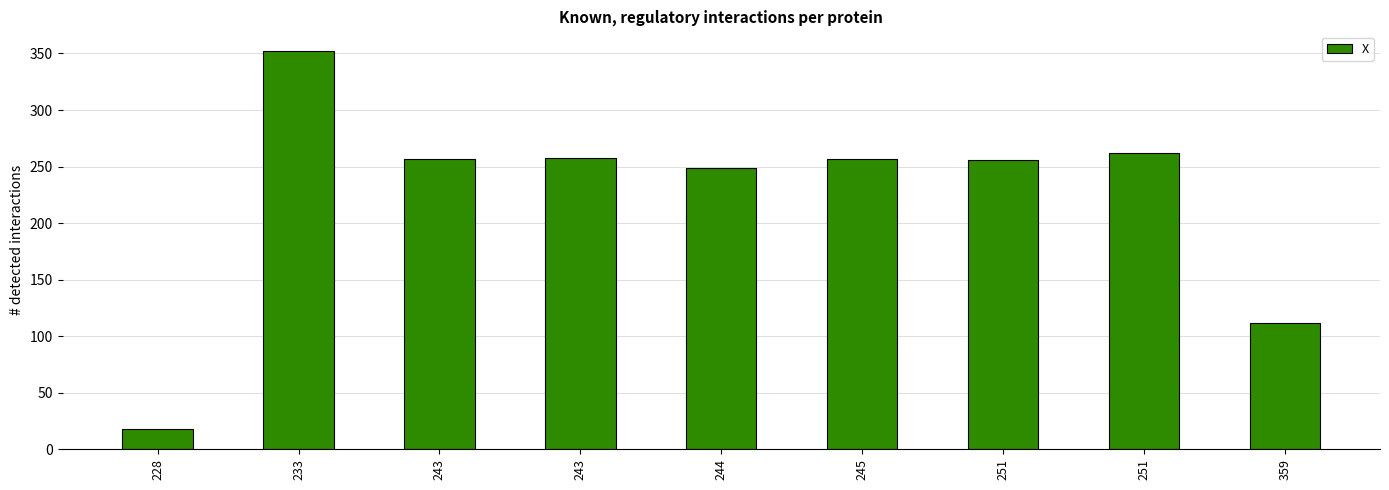

How many distinct data groups are displayed?

1